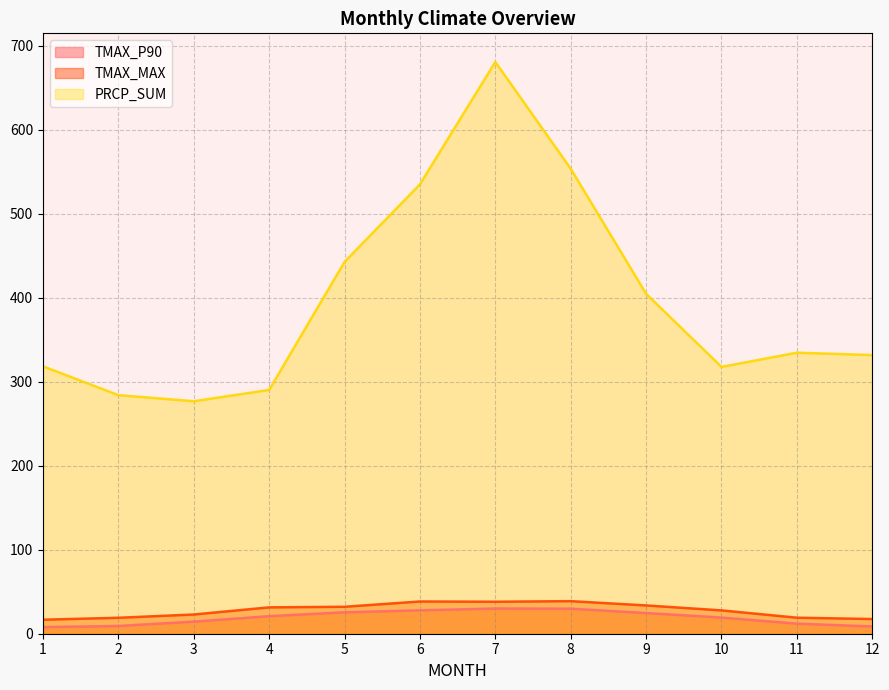

Which series has the largest total across all categories?

PRCP_SUM